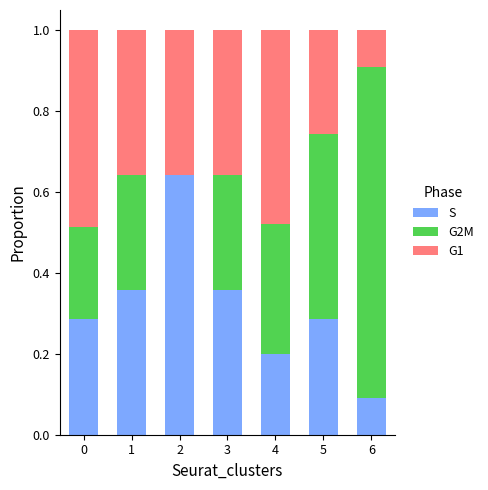

Are the bars horizontal?

No